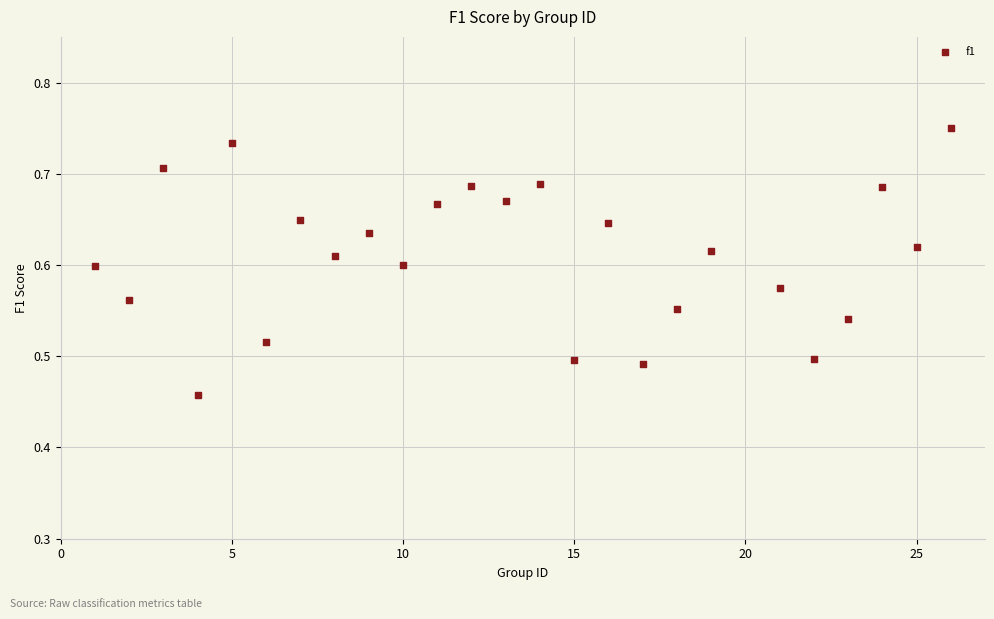

What is the range of X values (max minus min)?

25.0